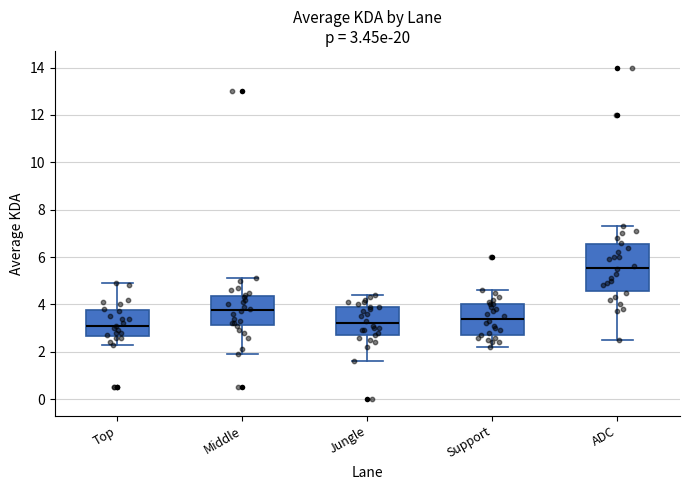

Comparing the boxes themselves (not the whiskers), which one is the tallest?

ADC